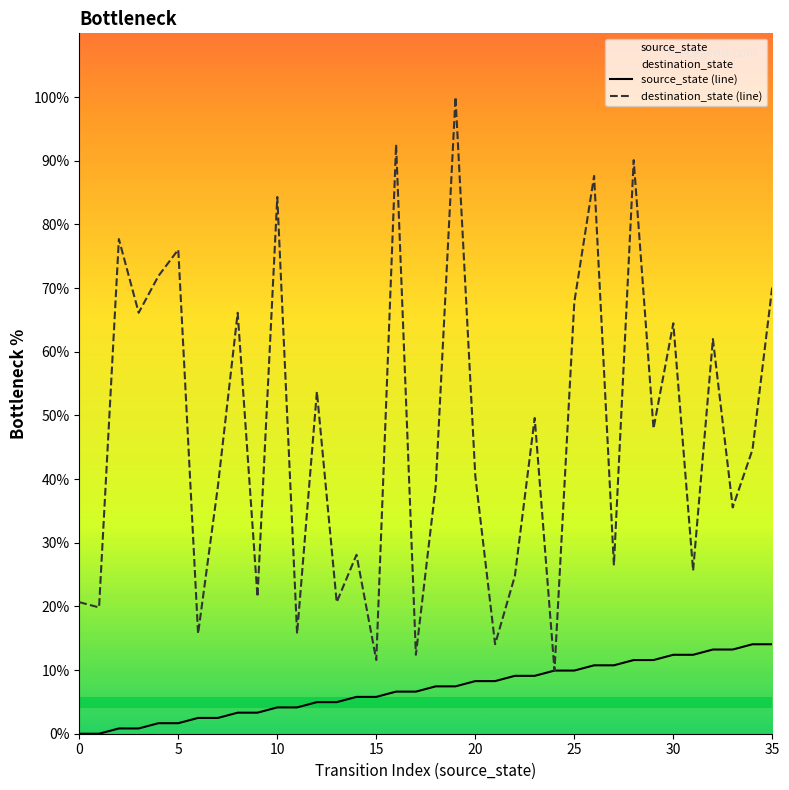

True or false: destination_state (line) and source_state (line) intersect in this chart.

False